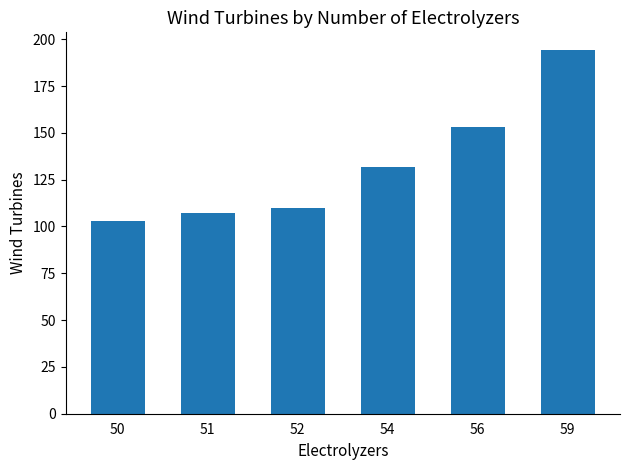

What is the difference between the maximum and minimum values?

91